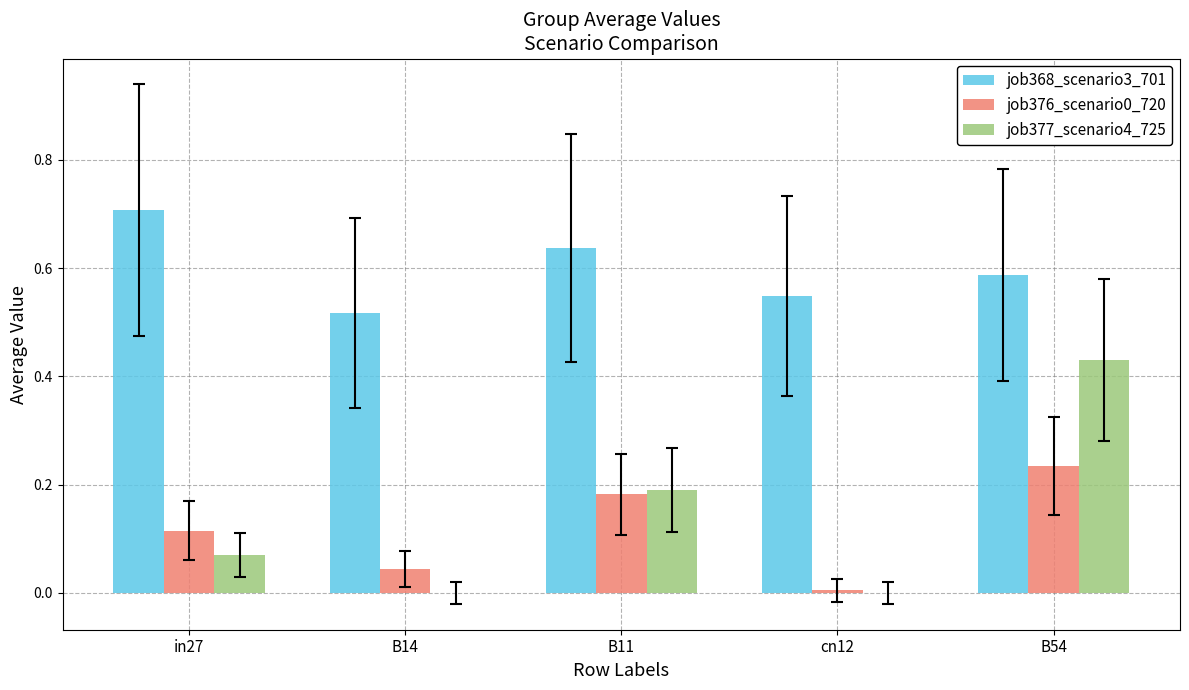

Which label corresponds to the largest value in the chart?

in27